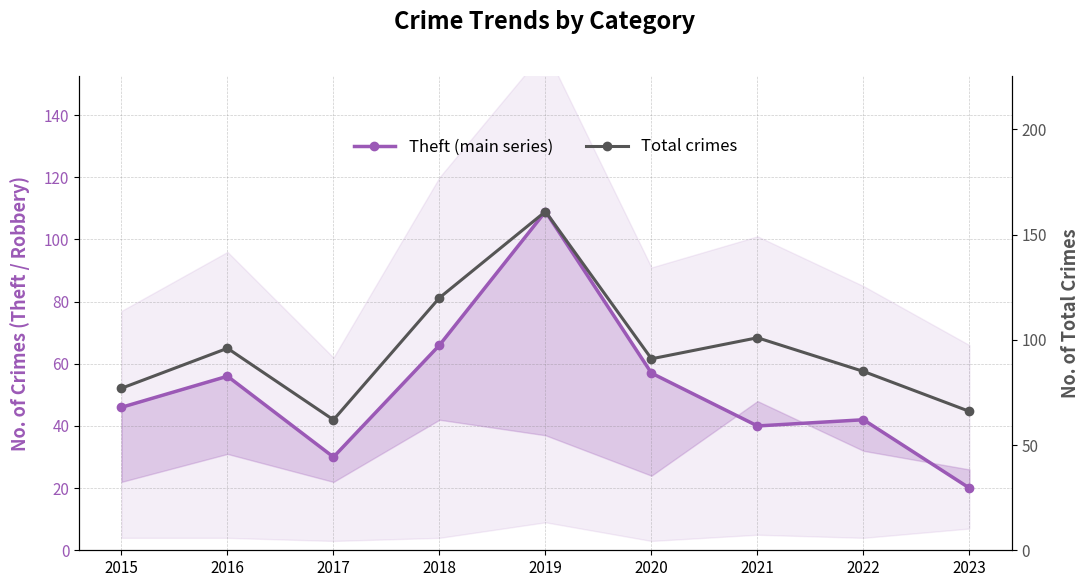

True or false: Total crimes and Theft (main series) cross at least once.

False